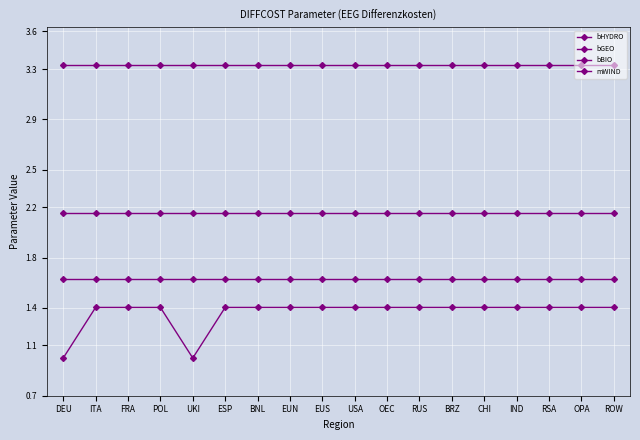

True or false: mWIND and bGEO intersect in this chart.

False